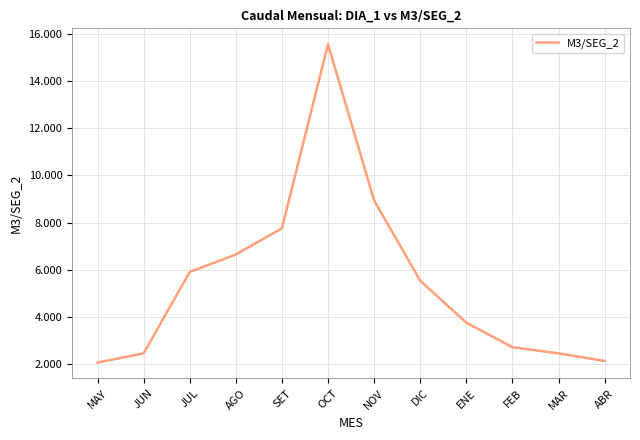

What position from the right is MAR?

2